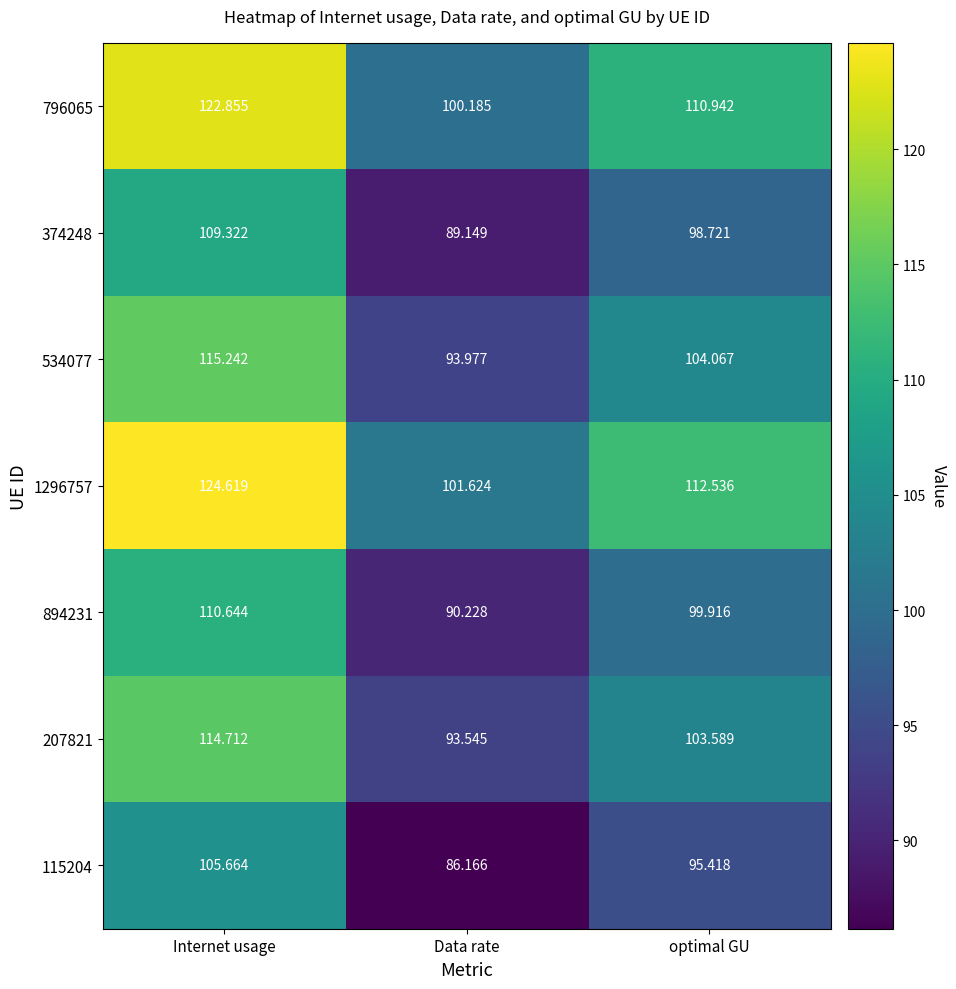

What is the total value across all series at Data rate?

654.9